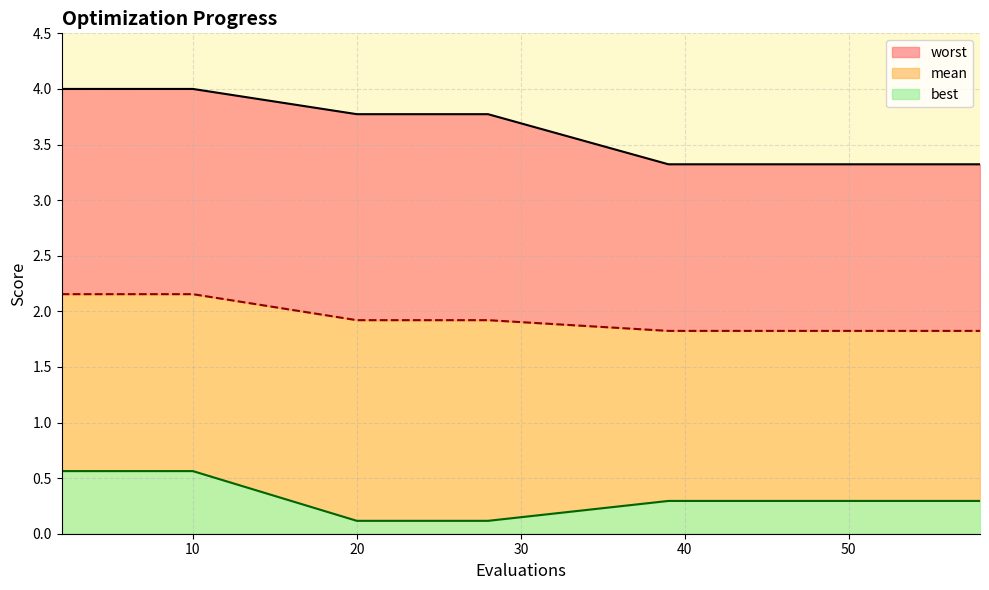

Read the mean value at 28.

1.9